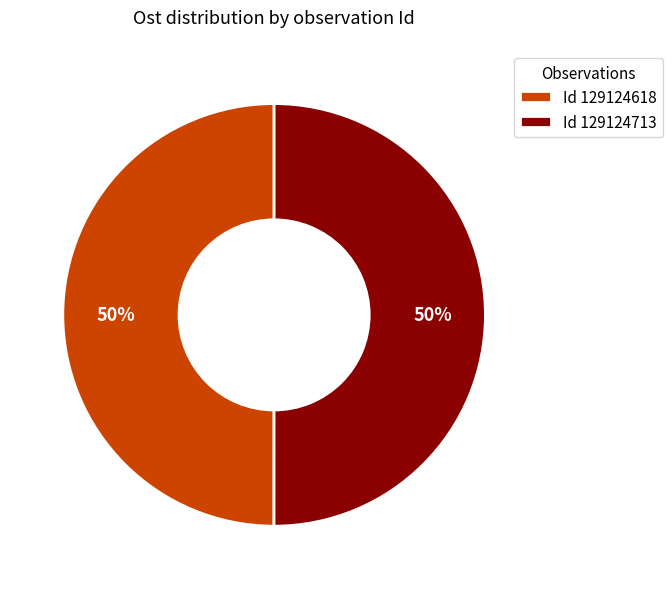

Do Id 129124618 and Id 129124713 together represent more than half of the pie?

Yes